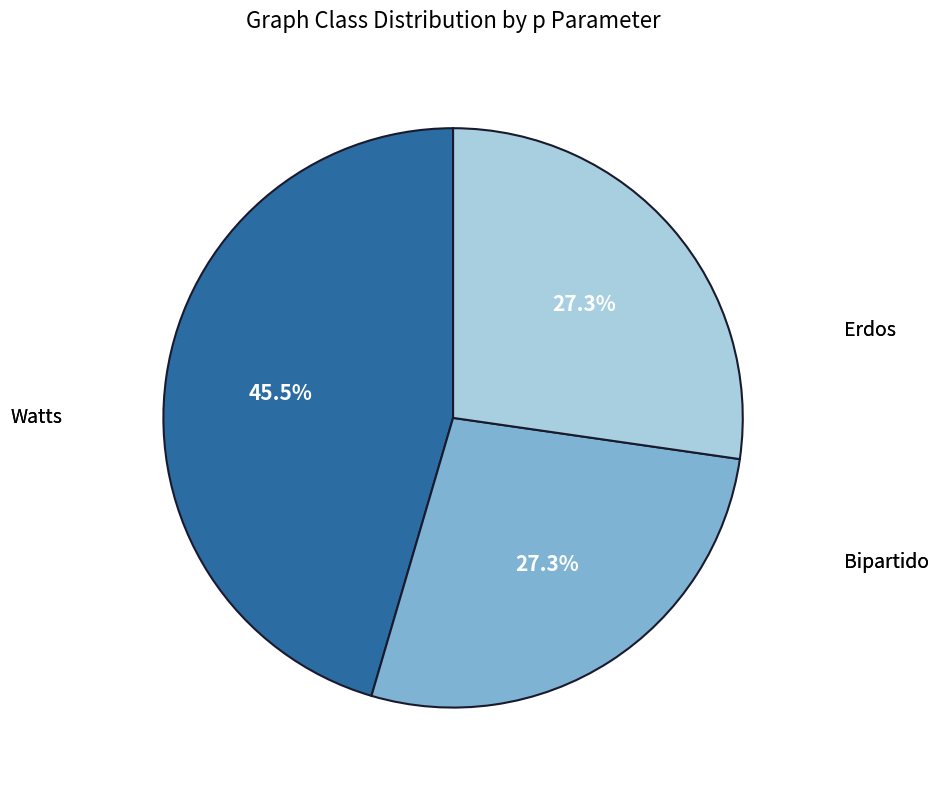

Count the number of slices in the pie.

3